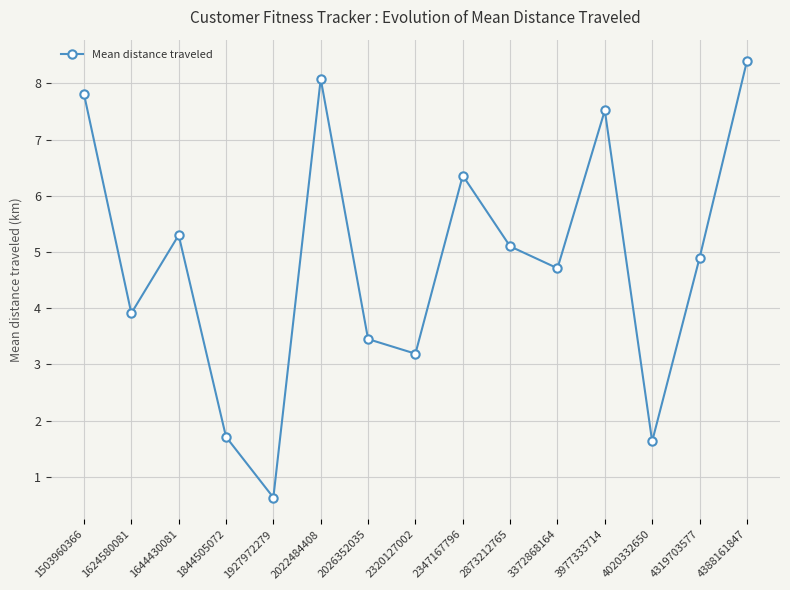

The chart shows a value of 2.9 at 1844505072. True or false?

False